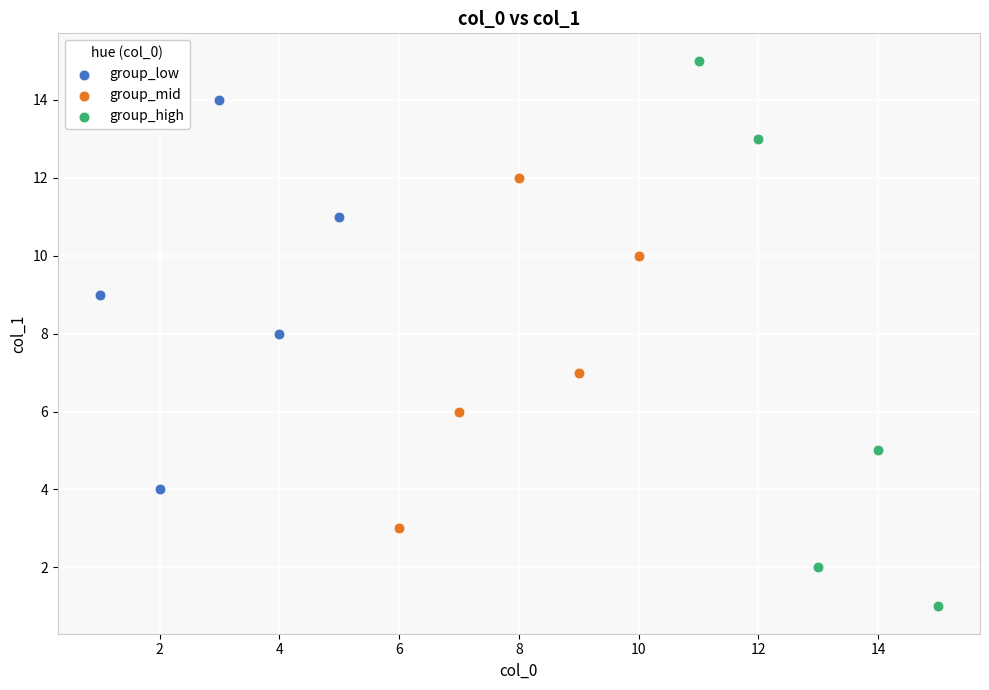

Which series contains the lowest Y value?

group_high